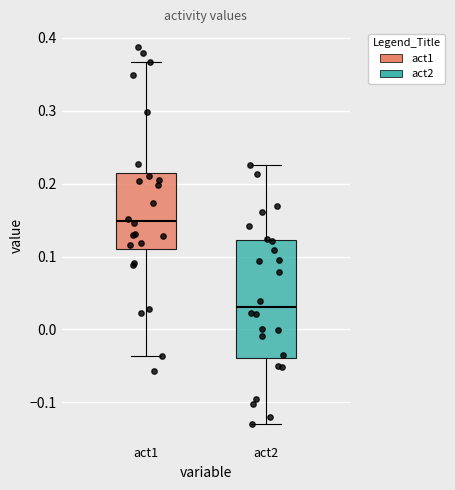

Which box has the lowest median line?

act2